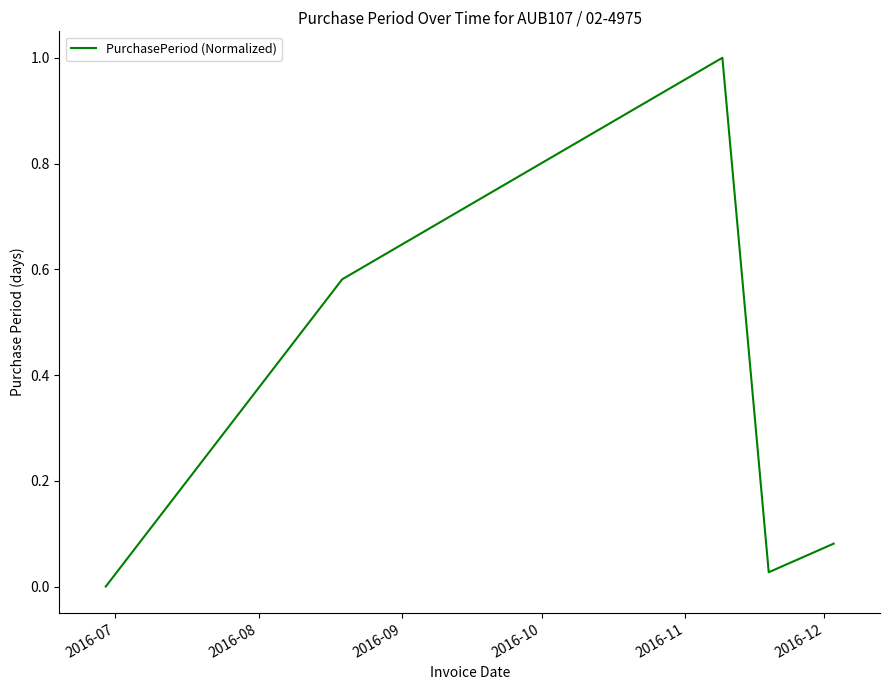

What is the greatest value displayed?

1.0